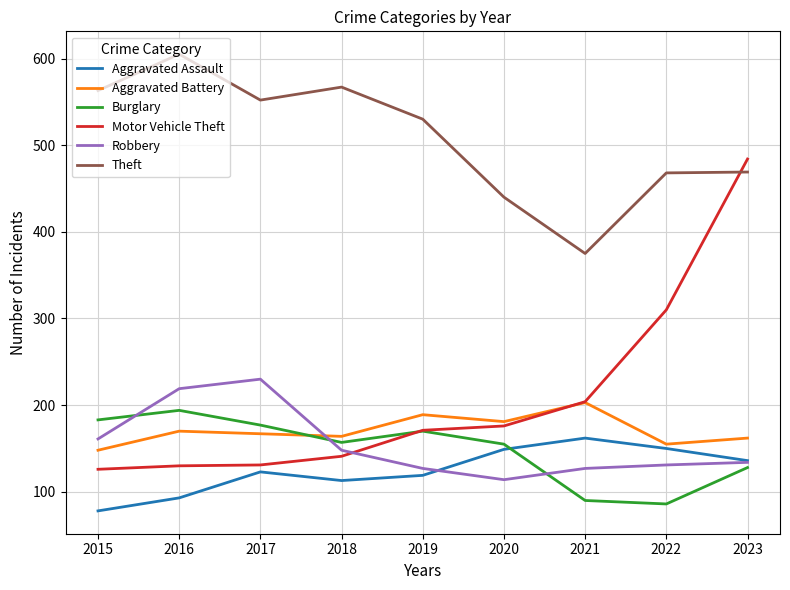

Where do Motor Vehicle Theft and Theft first cross each other?

2022 and 2023